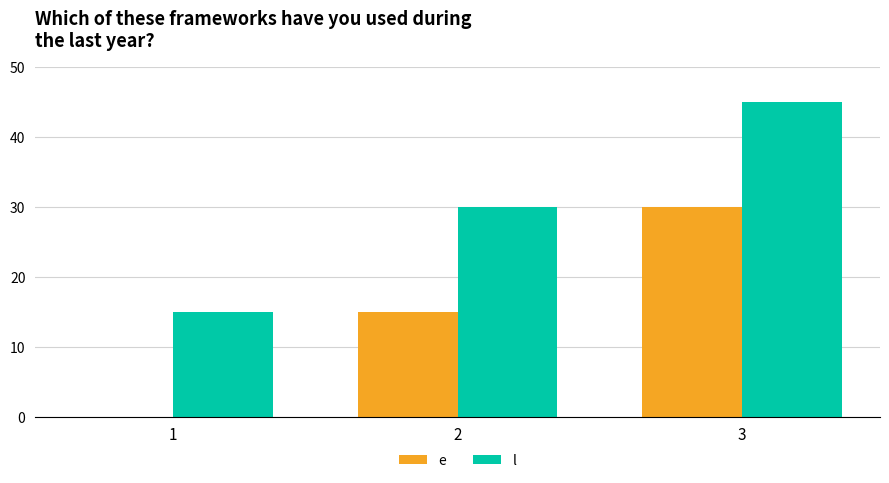

Read the l value at 1, to the nearest 5.

15